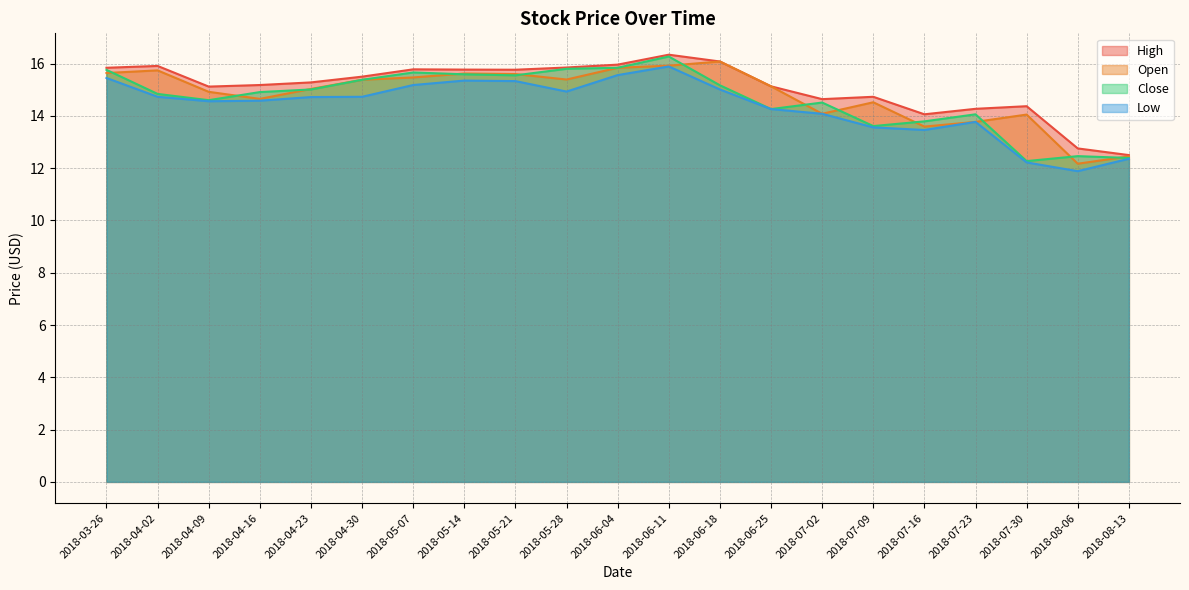

Which series has the largest total across all categories?

High